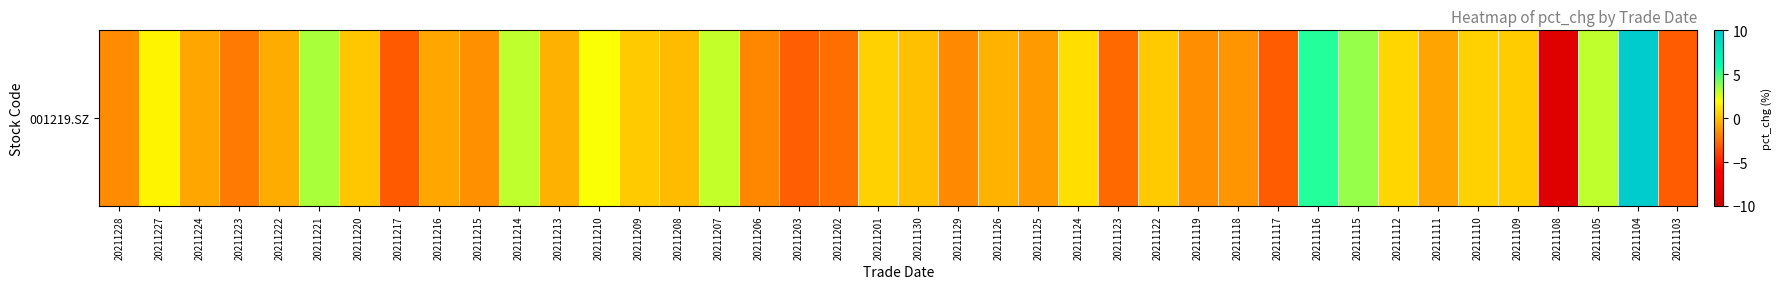

List the labels in order of value, largest first.

20211104, 20211116, 20211115, 20211221, 20211105, 20211214, 20211207, 20211210, 20211227, 20211124, 20211112, 20211201, 20211110, 20211109, 20211122, 20211209, 20211220, 20211130, 20211208, 20211126, 20211213, 20211222, 20211216, 20211224, 20211111, 20211125, 20211118, 20211215, 20211119, 20211228, 20211129, 20211206, 20211223, 20211202, 20211123, 20211203, 20211103, 20211117, 20211217, 20211108